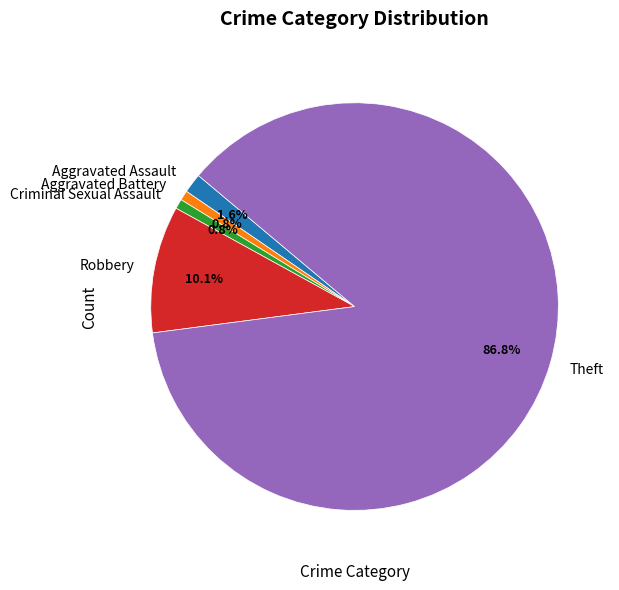

Which slice is the largest?

Theft